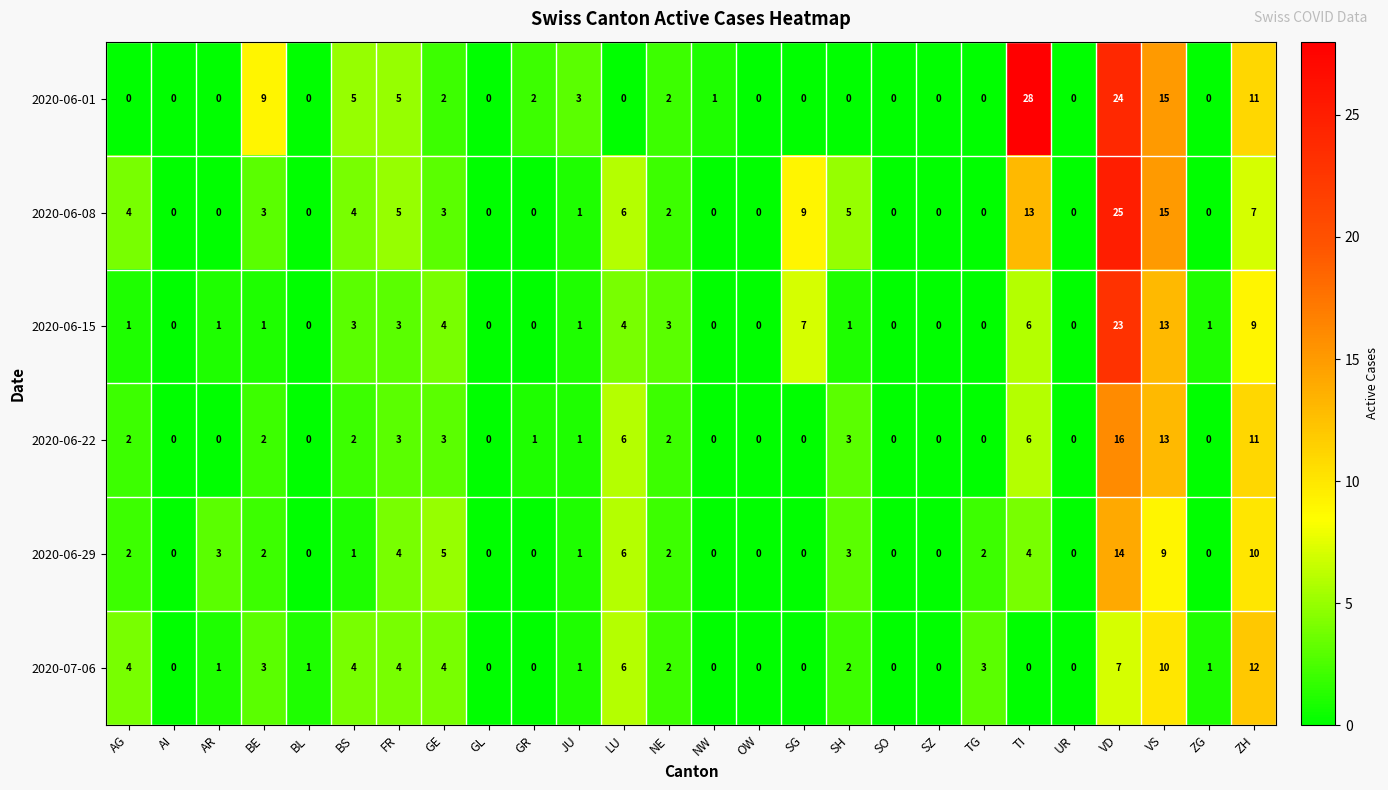

How many series are shown in this chart?

6